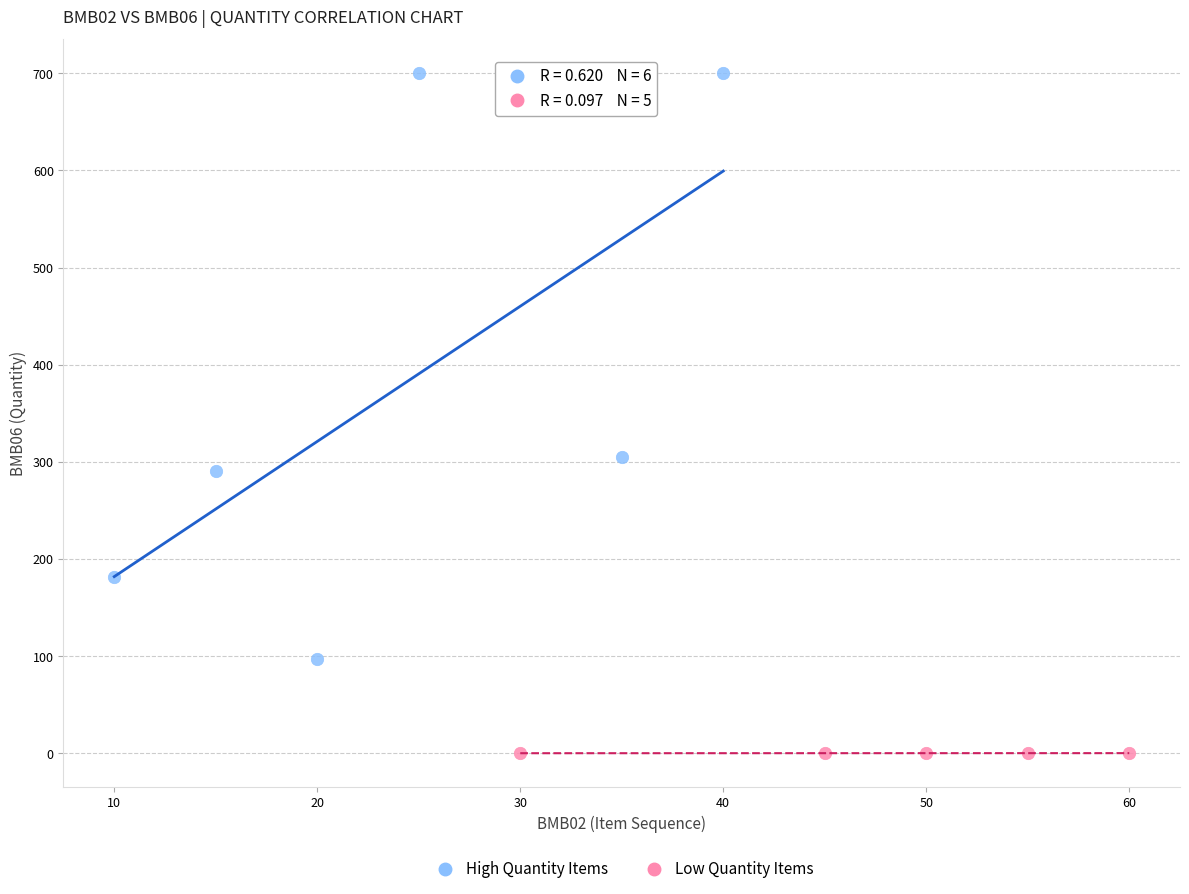

Which series reaches the minimum Y coordinate?

Low Quantity Items